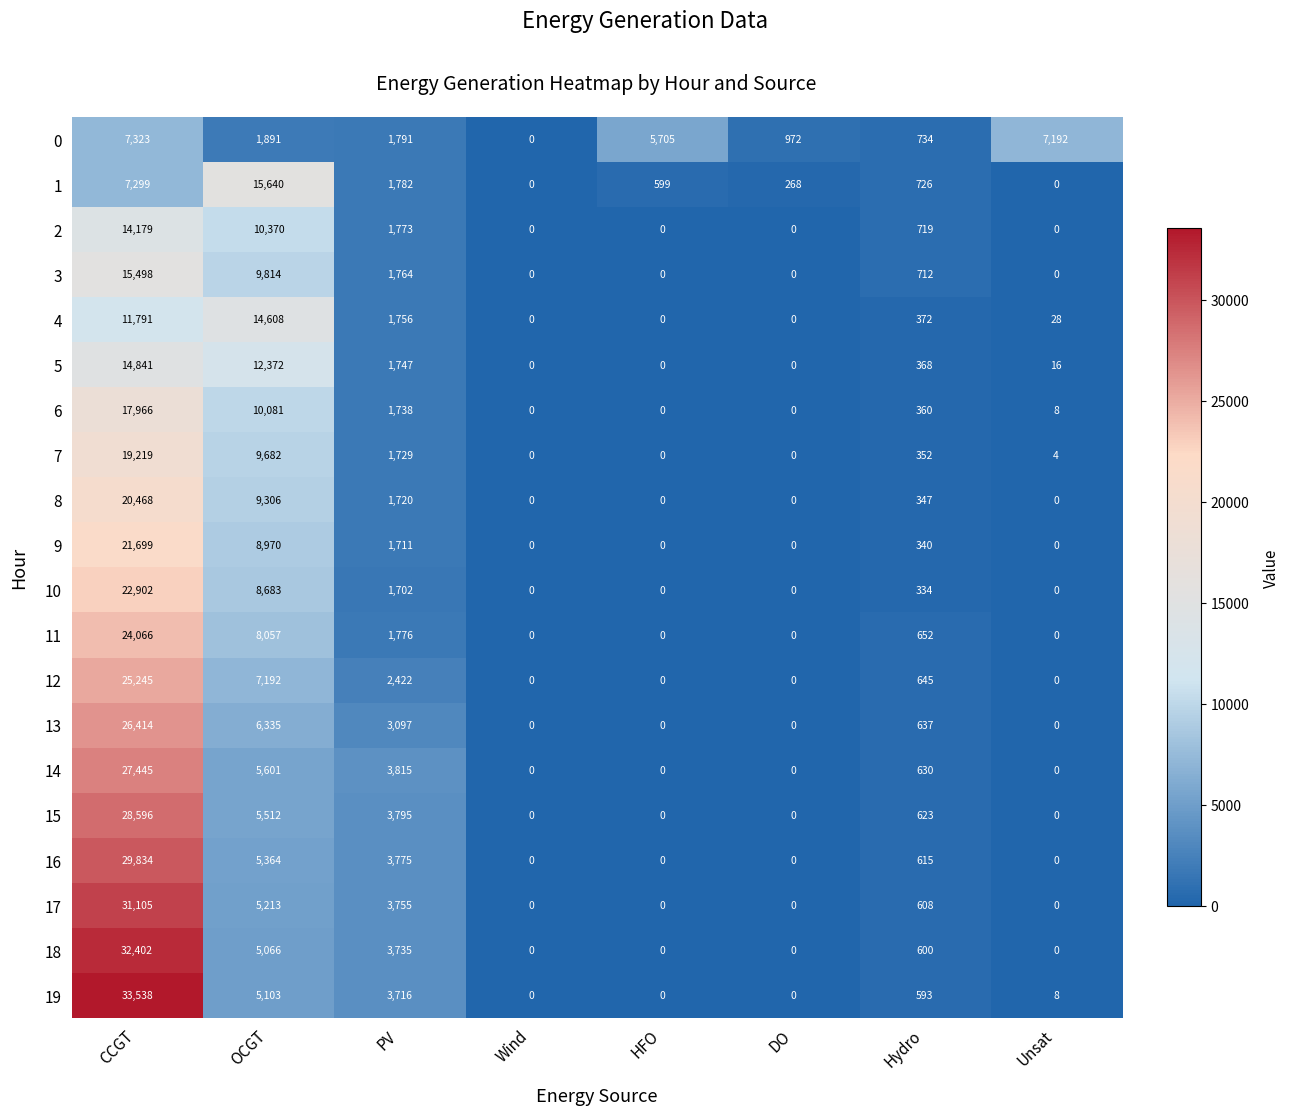

List the series in order of their peak value, lowest first.

0, 2, 4, 5, 3, 1, 6, 7, 8, 9, 10, 11, 12, 13, 14, 15, 16, 17, 18, 19